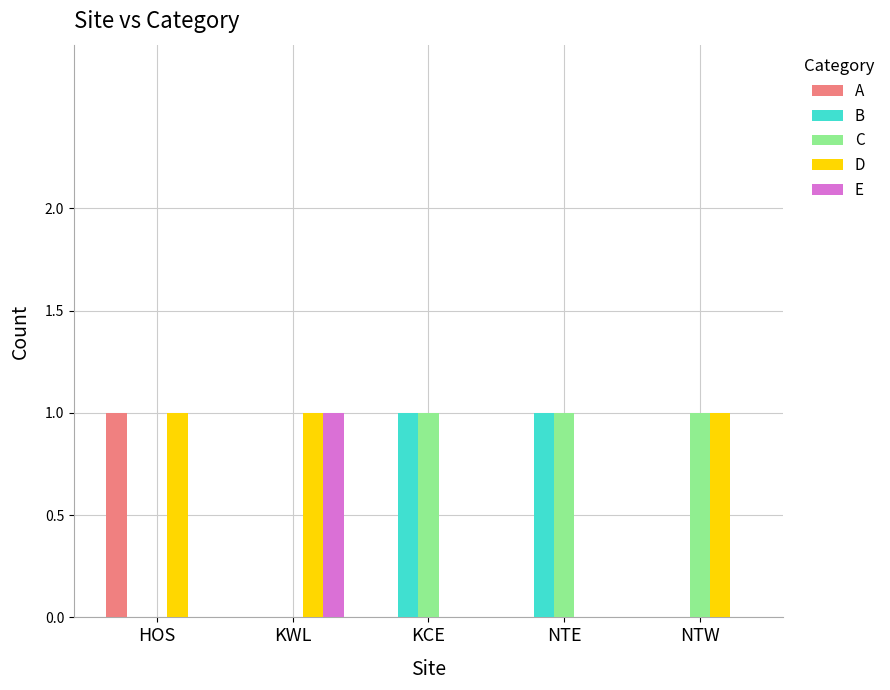

The value of D at KWL is 1. True or false?

True